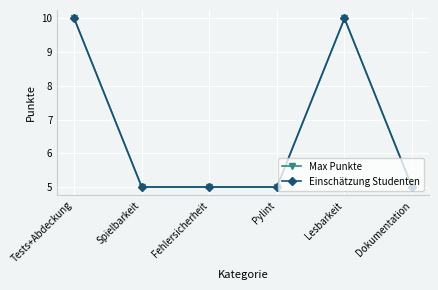

True or false: Max Punkte and Einschätzung Studenten cross at least once.

False